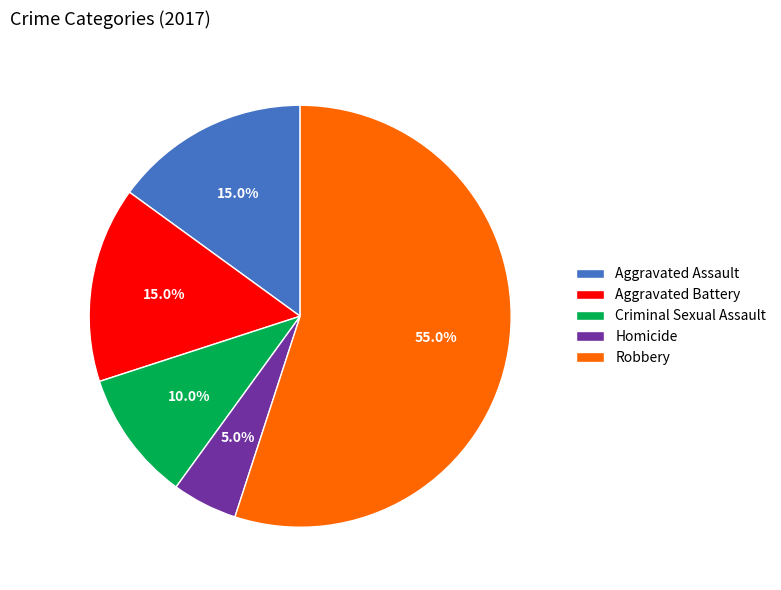

The Criminal Sexual Assault slice represents 10% of the pie. True or false?

True